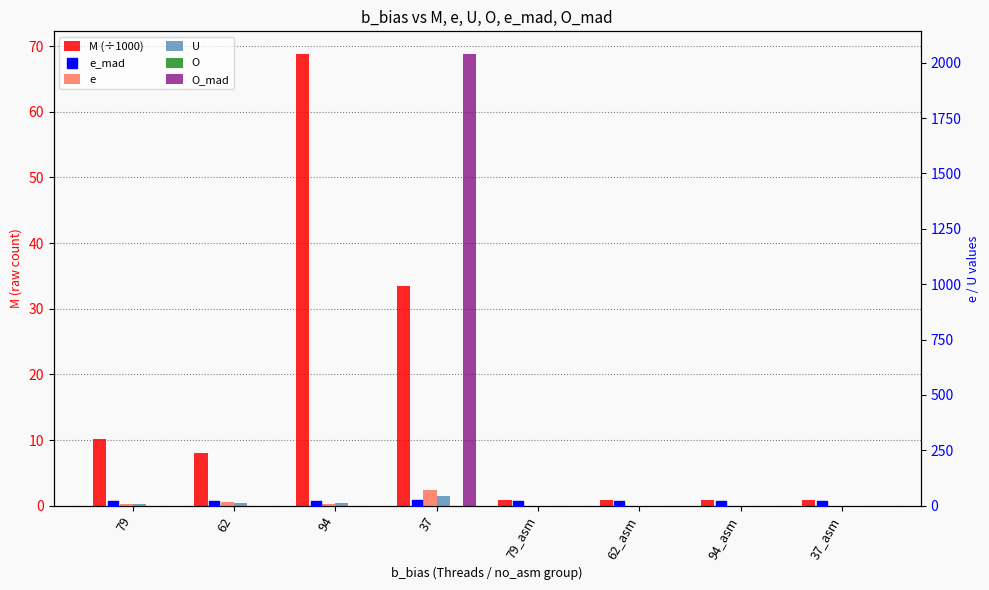

Is the value of M (÷1000) at 62 greater than the value of e_mad at 79_asm?

Yes